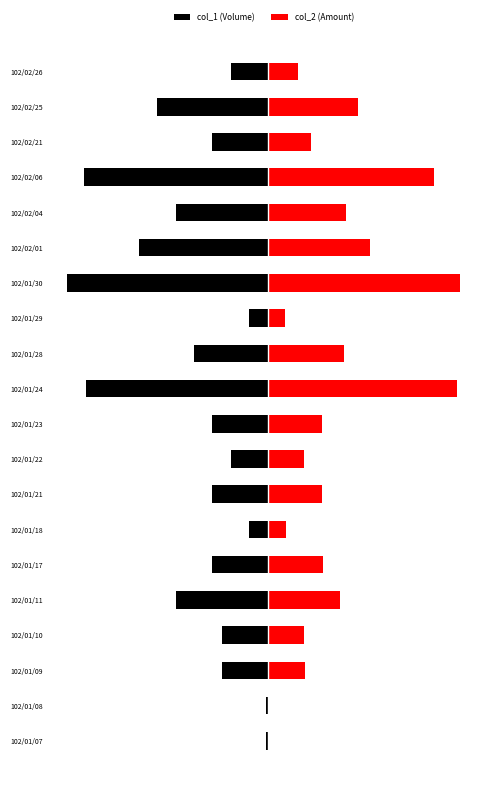

Does the chart contain stacked bars?

No